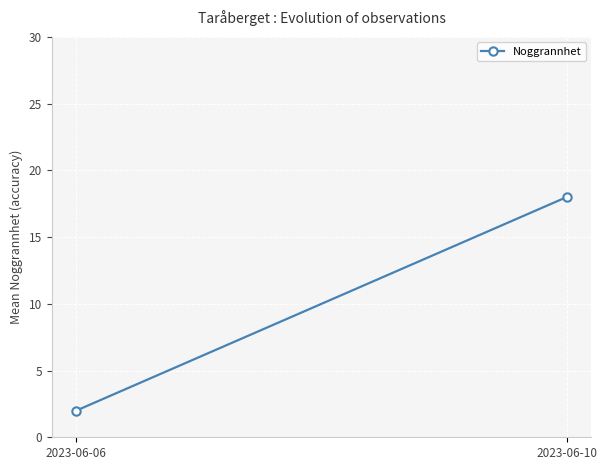

What is the greatest value displayed?

18